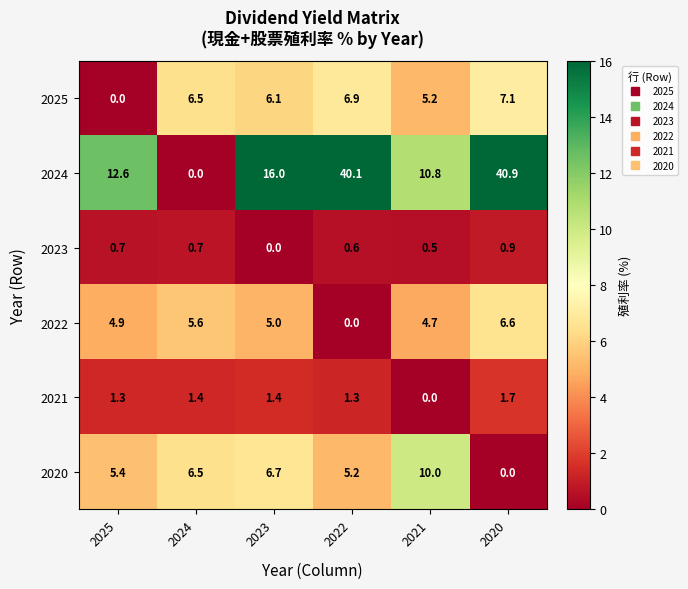

Rank the series at 2025 from lowest to highest value.

2025, 2023, 2021, 2022, 2020, 2024